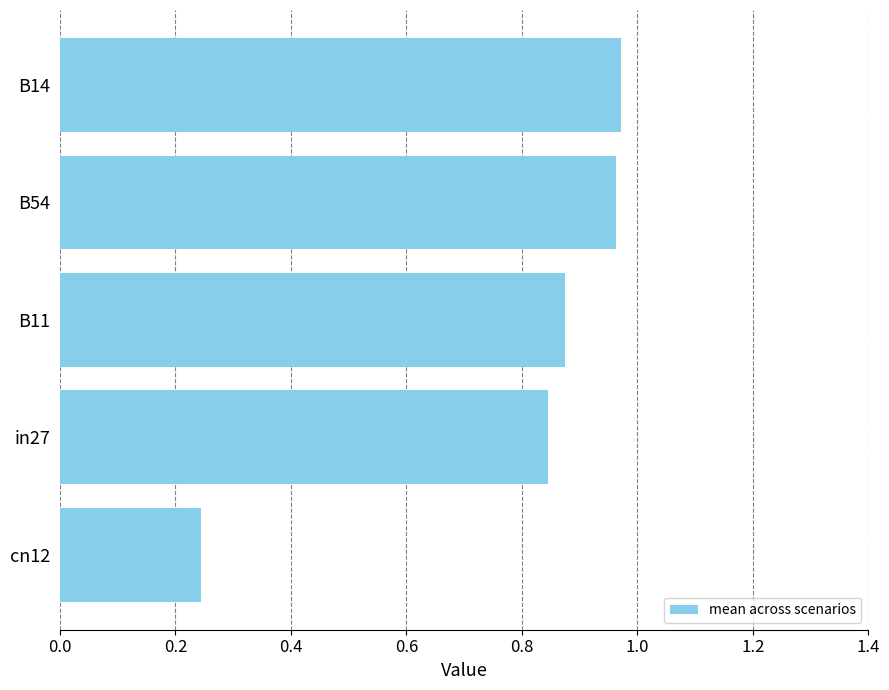

At which label is the value closest to 0?

cn12